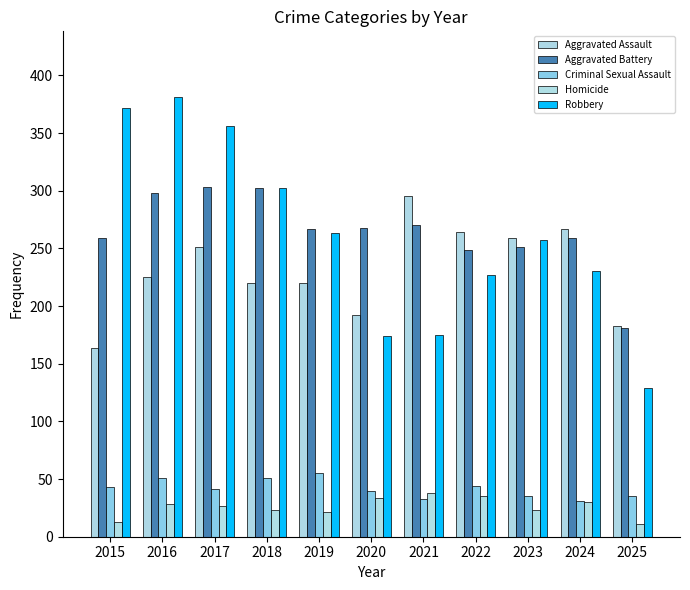

At how many categories does at least one series exceed 365?

2